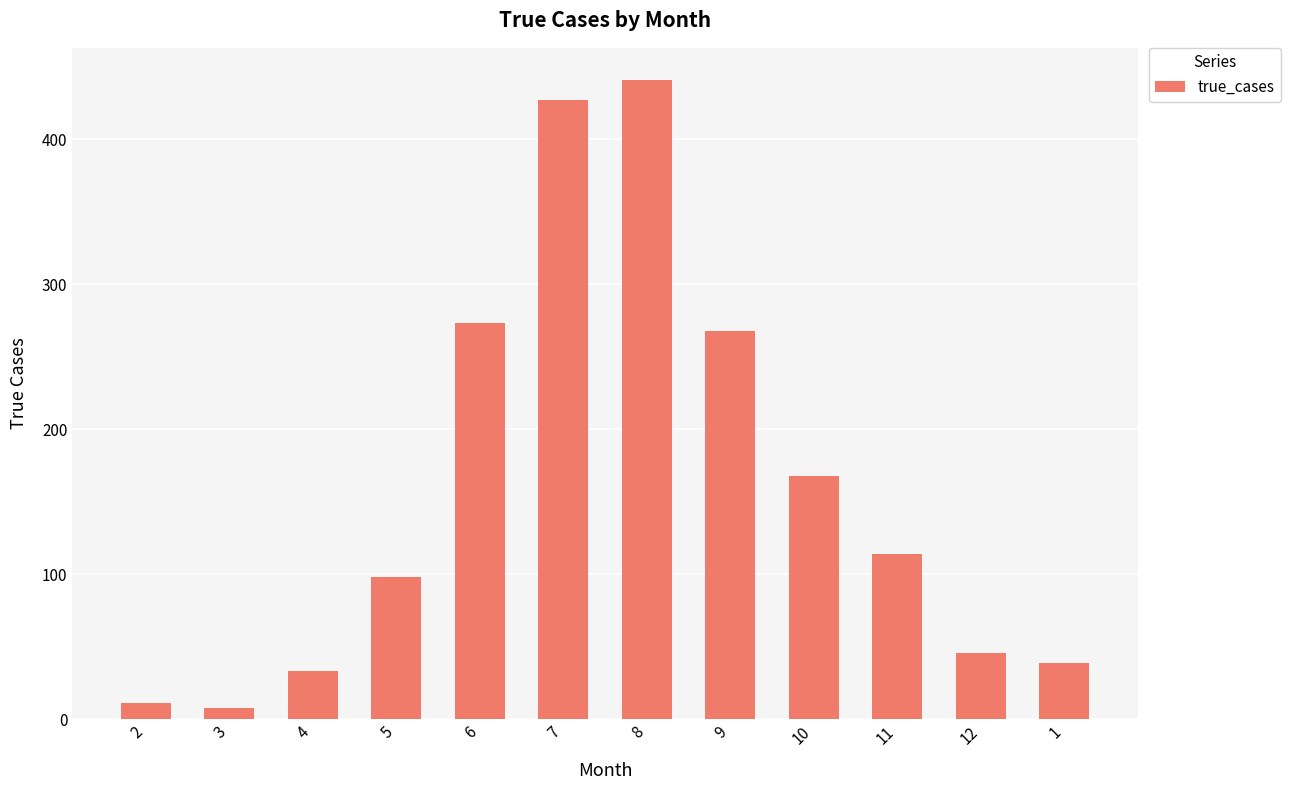

What is the change in value from 8 to 11?

-327